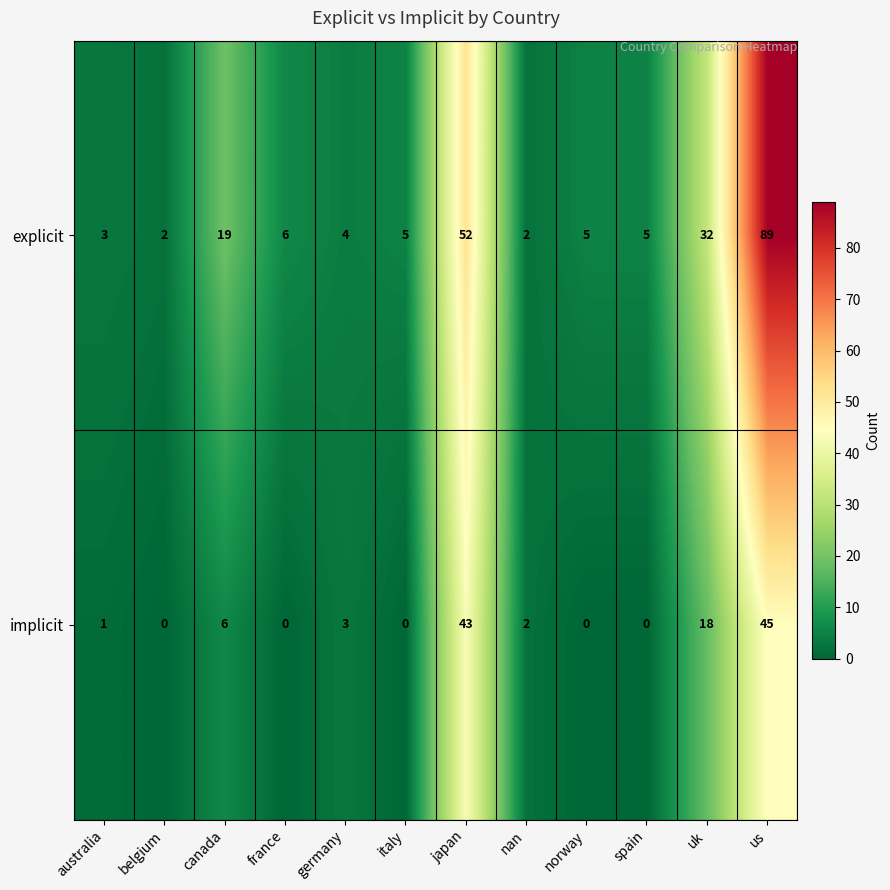

Which series has the largest total across all categories?

explicit